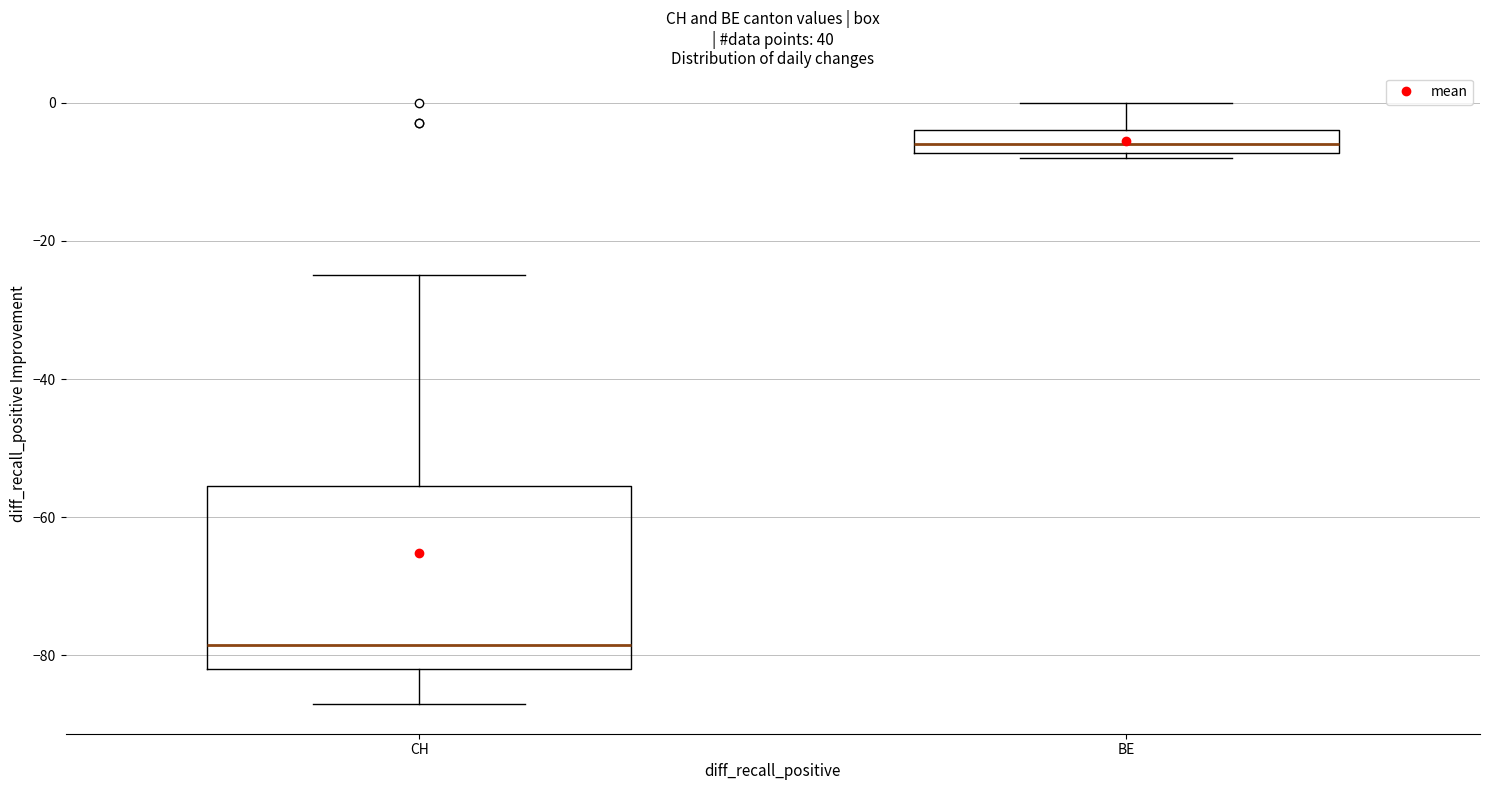

Reading left to right, transcribe this box plot: for each box, give where its median line is, the range the box spans, and where its two whiskers end, as read against the y-axis. The values are not printed on the chart, so give them approximately, as read against the axis.

CH: median -78, box -82 to -56, whiskers -86 to -24
BE: median -6, box -8 to -4, whiskers -8 (just below the box's lower edge) to 0